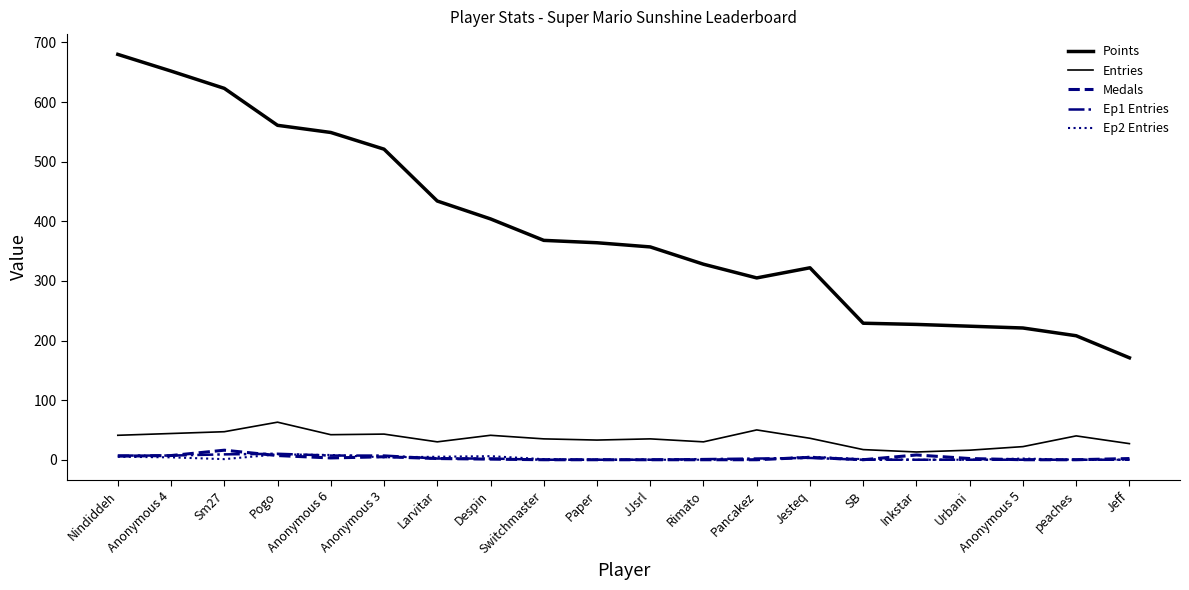

Rank the series by their maximum value, from lowest to highest.

Ep2 Entries, Ep1 Entries, Medals, Entries, Points